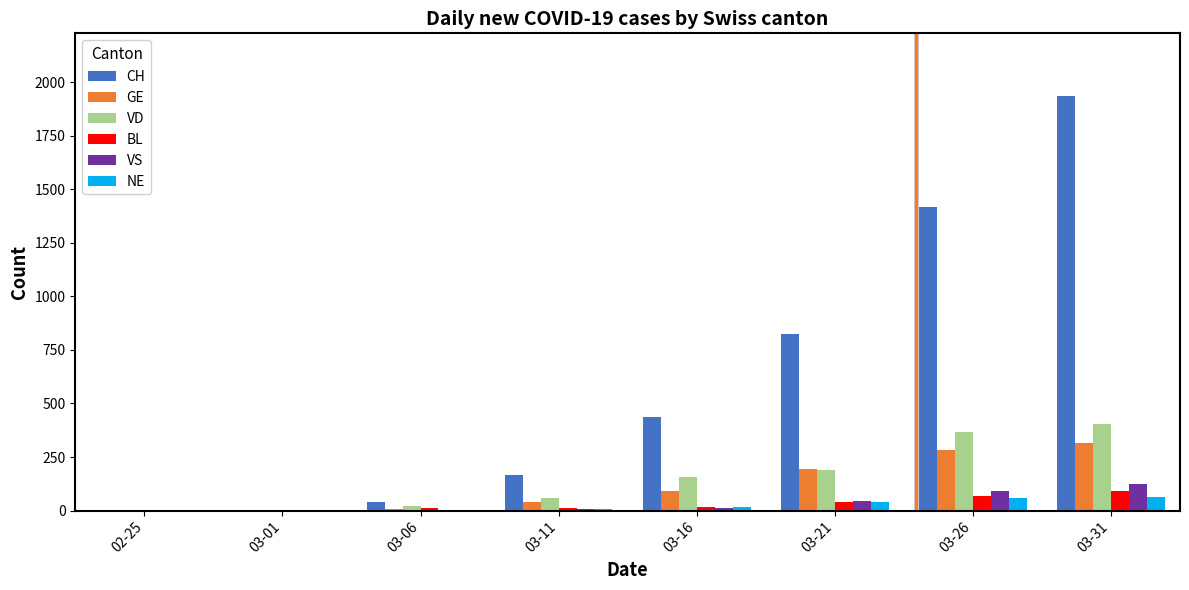

How many data points does each series have?

8